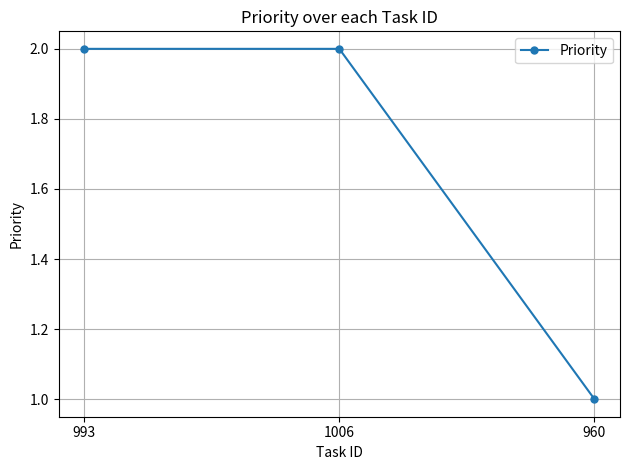

Reading right to left, list all the values displayed in this chart.

1	2	2